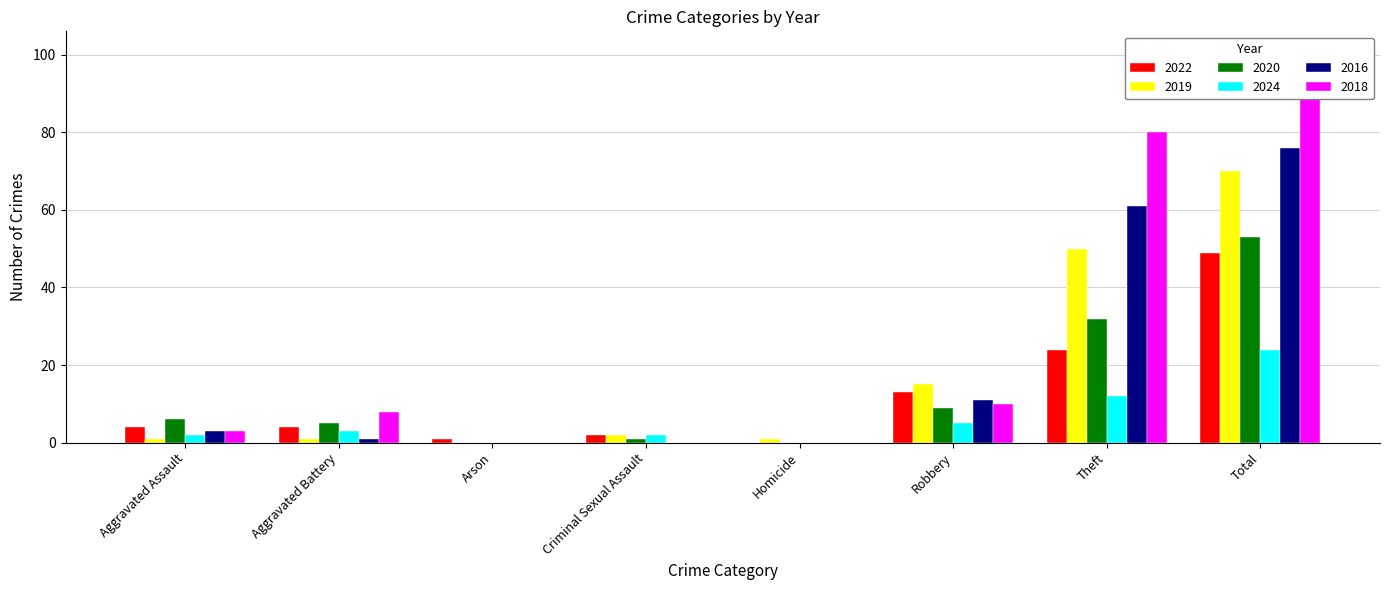

Which category has the highest value across all series?

Total